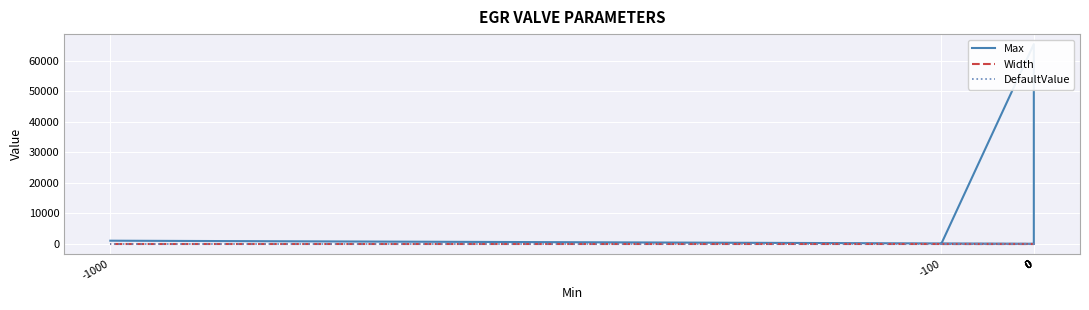

What are all the series names shown in the legend?

Max, Width, DefaultValue